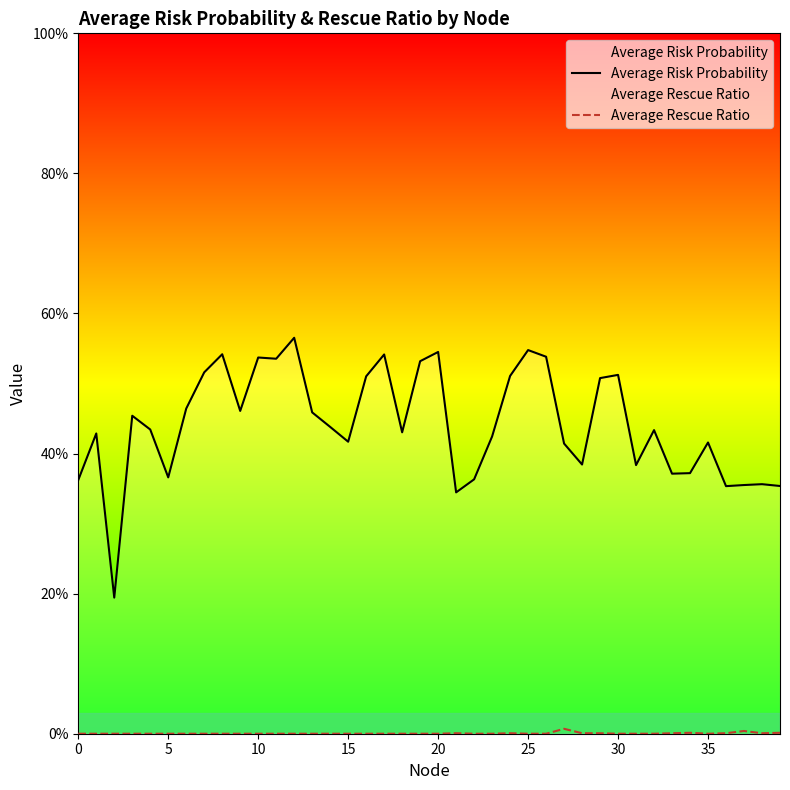

What is the highest value of the Average Risk Probability series?

0.6